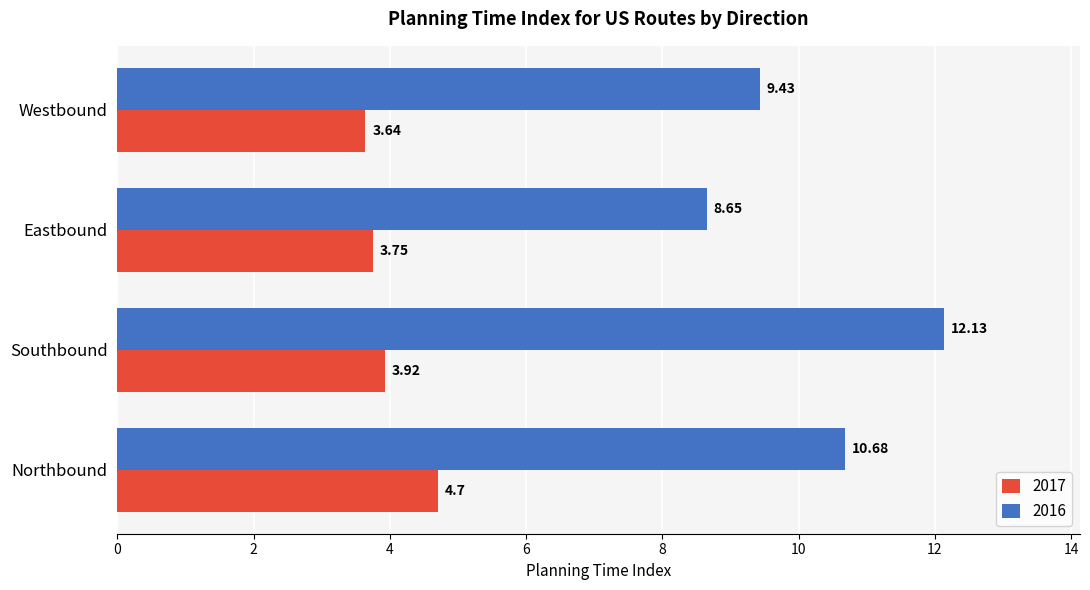

What is the spread (max minus min) of values at Eastbound?

4.9